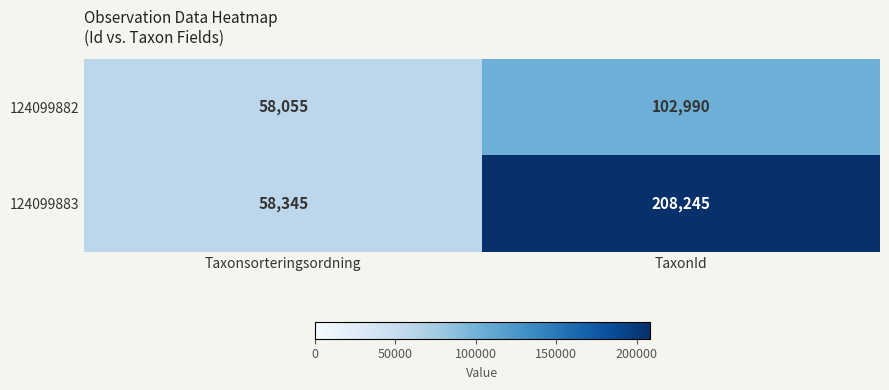

Reading right to left, extract all data points from this chart.

124099882: TaxonId=102990	Taxonsorteringsordning=58055
124099883: TaxonId=208245	Taxonsorteringsordning=58345